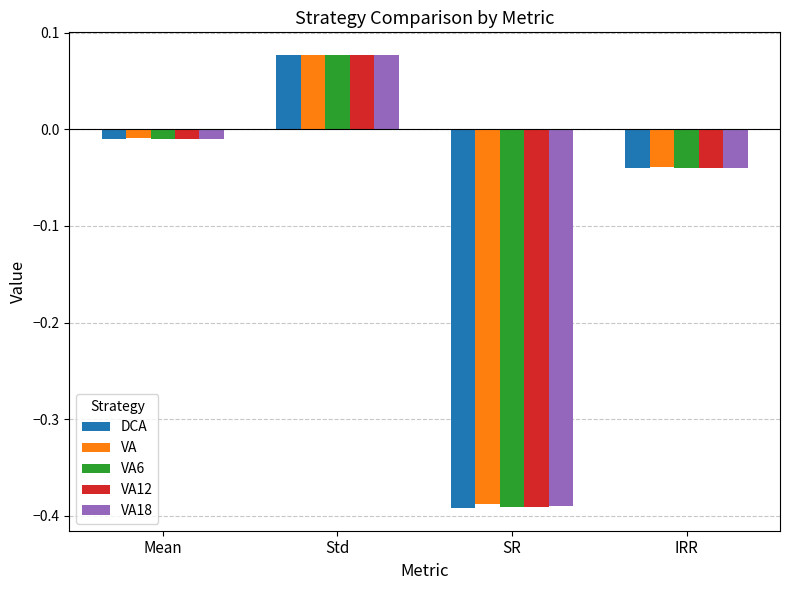

Between Mean and SR, which series saw the biggest shift?

DCA